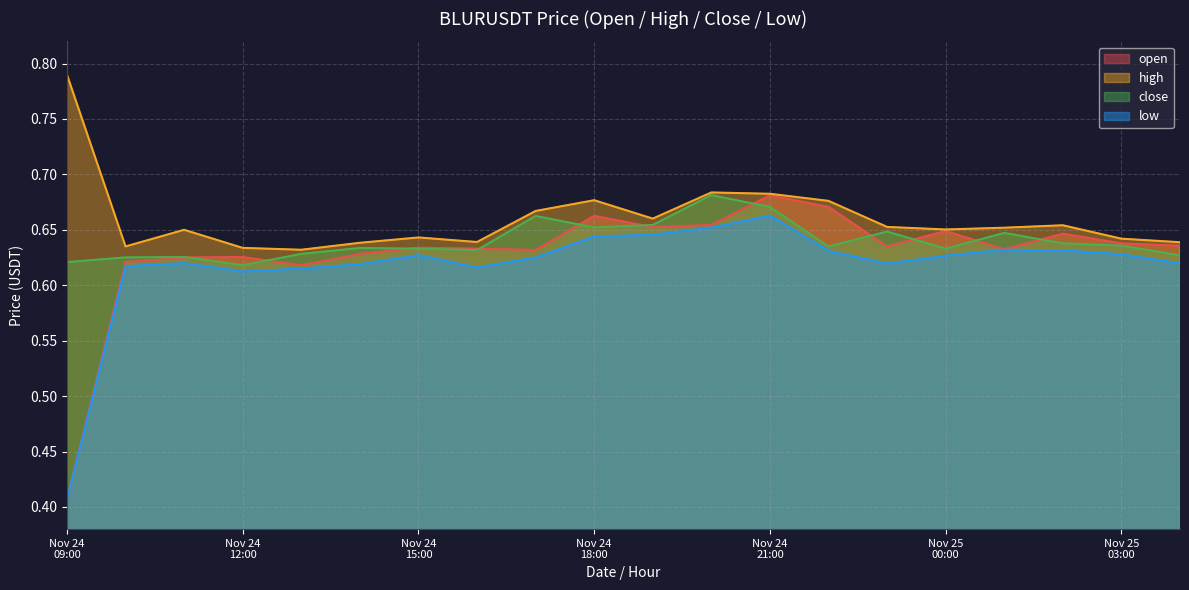

Which series has the largest range (max minus min)?

open